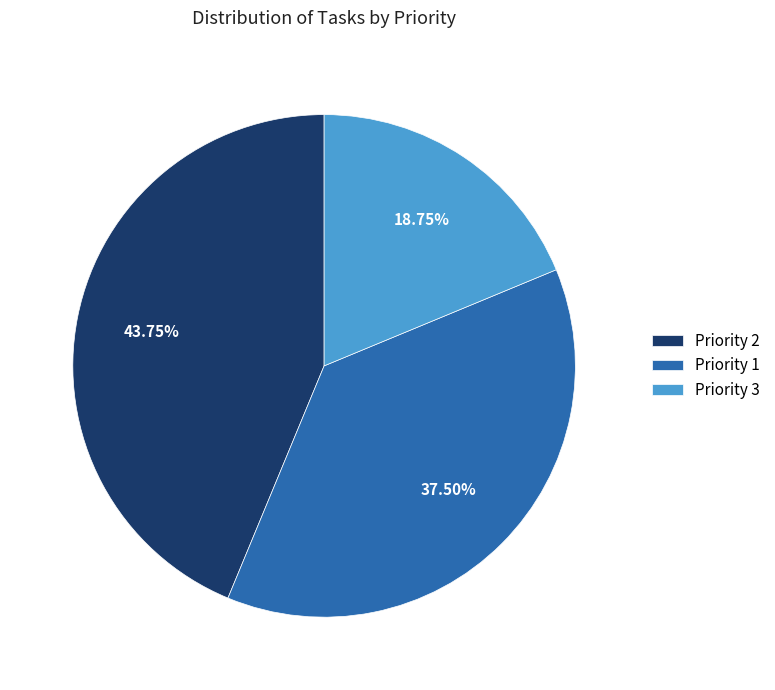

Combined, do Priority 3 and Priority 1 account for over 50%?

Yes